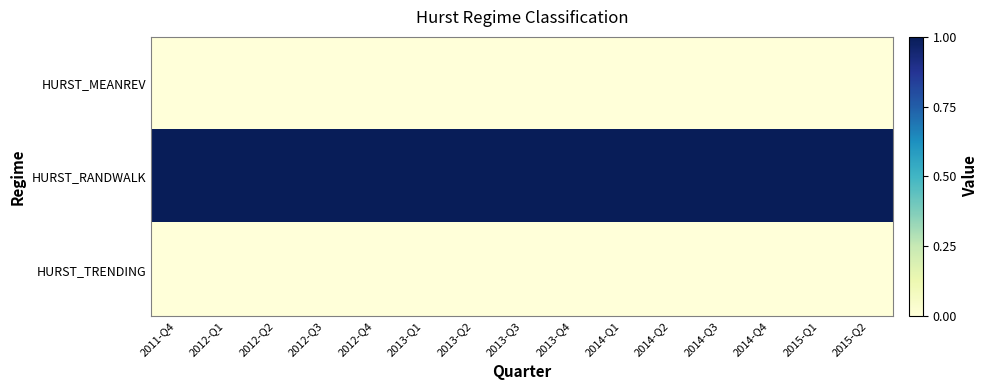

Between 2014-Q2 and 2014-Q4, which series saw the biggest shift?

HURST_MEANREV